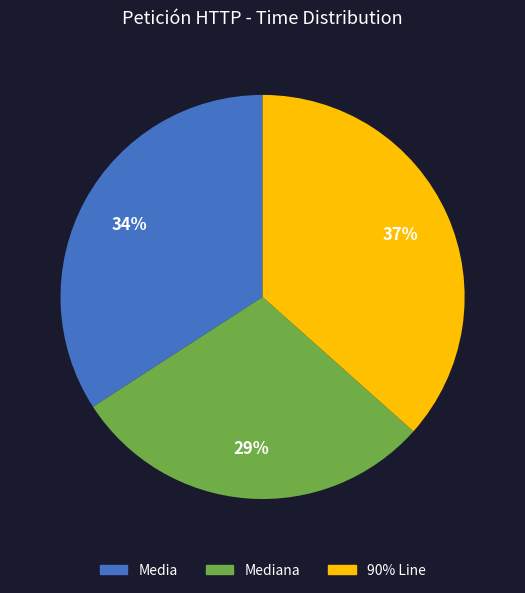

Which category has the biggest portion of the pie?

90% Line